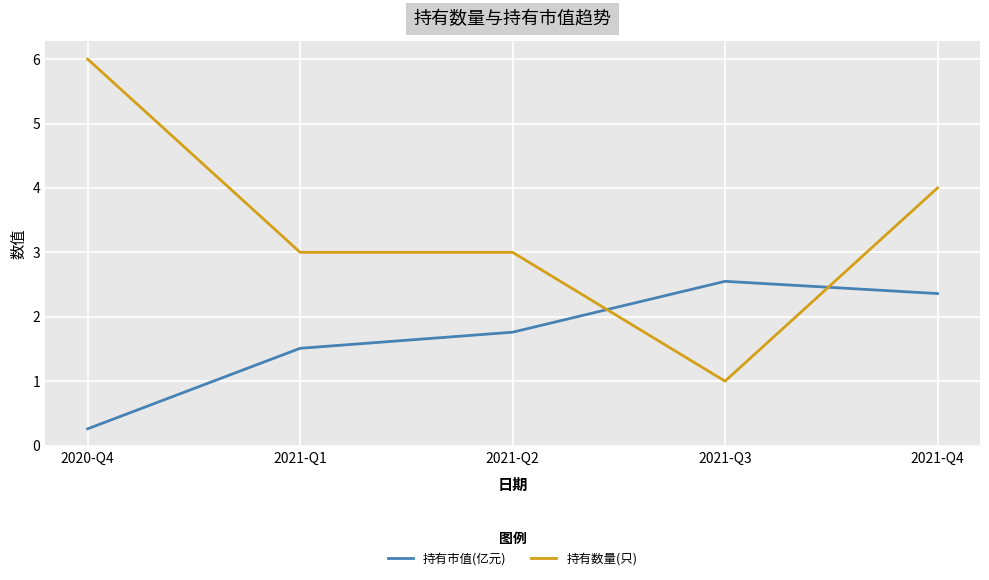

At 2020-Q4, list the series in order from smallest to largest.

持有市值(亿元), 持有数量(只)